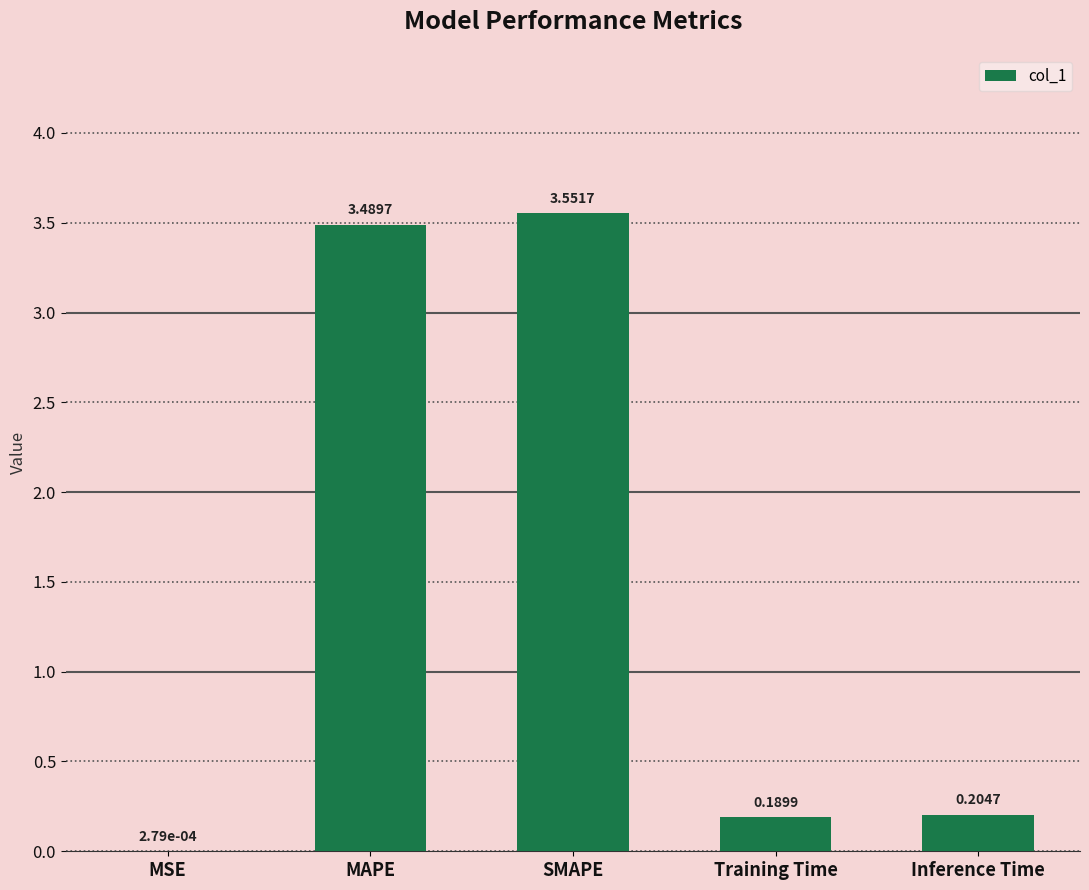

Which label corresponds to the largest value in the chart?

SMAPE